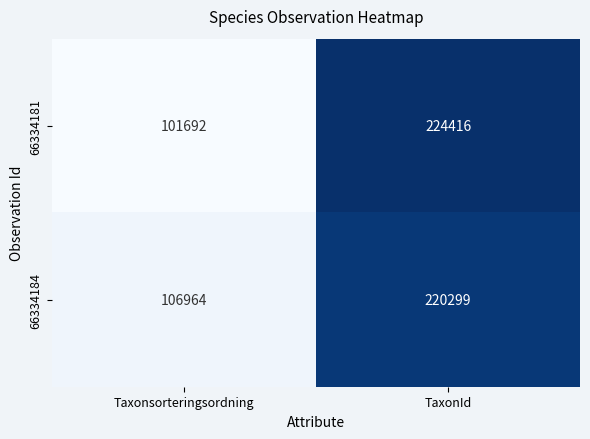

Is it true that 66334181 equals 177007 at Taxonsorteringsordning?

False